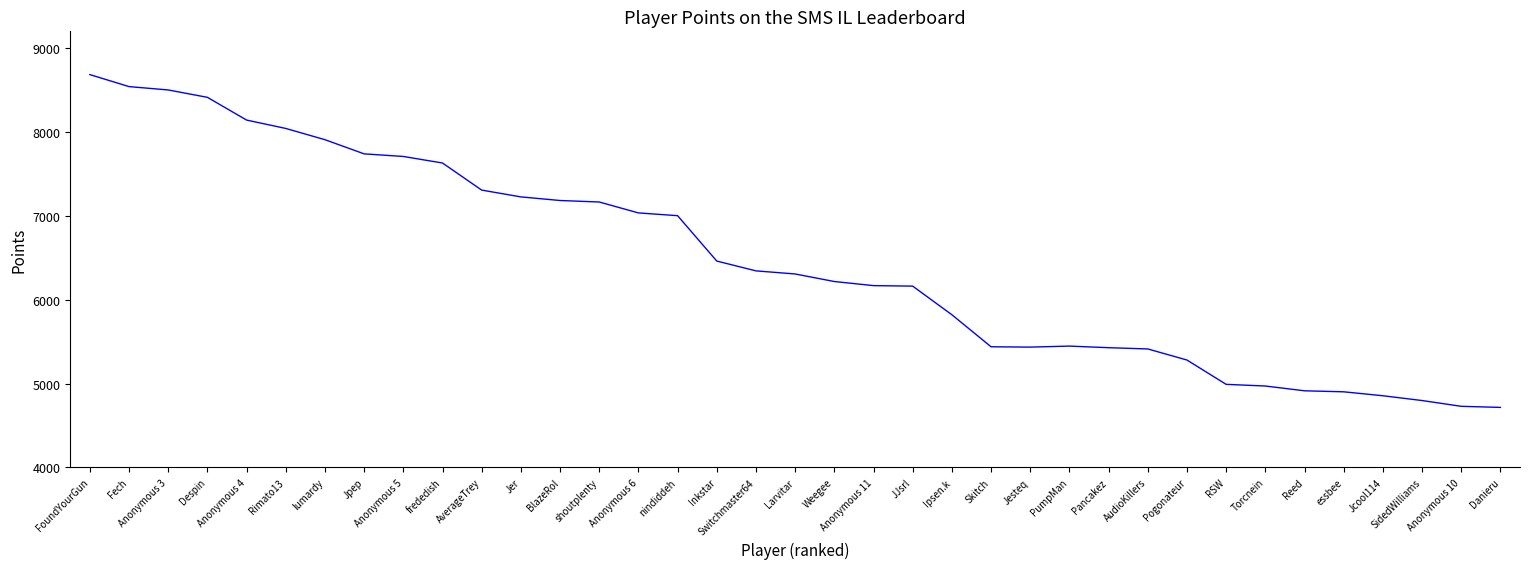

What is the difference between the values at Fech and RSW?

3550